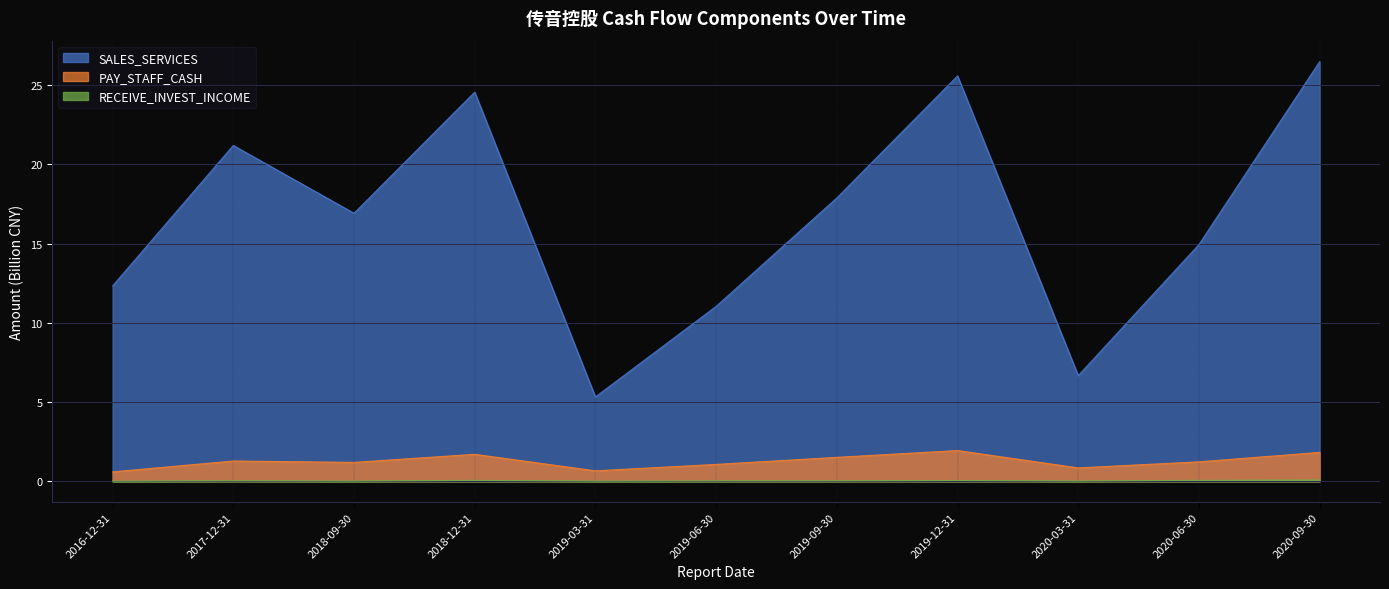

Is it true that RECEIVE_INVEST_INCOME equals 0.0 at 2019-12-31?

False